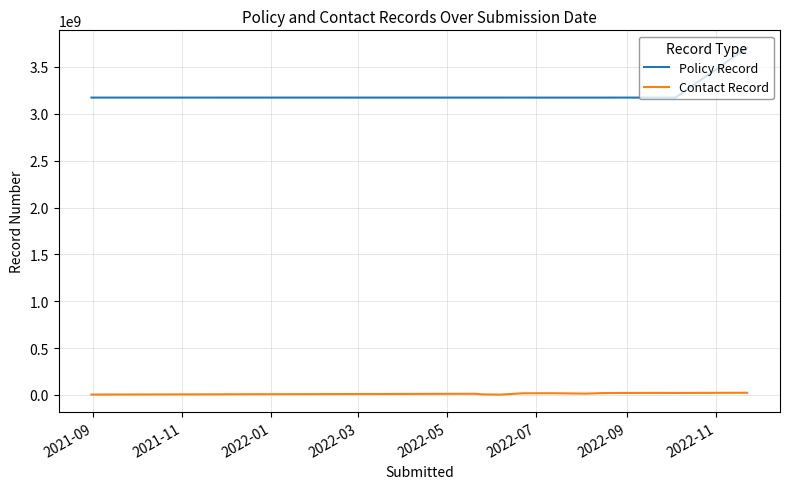

What is the difference between the maximum and minimum values in the Policy Record series?

532769860